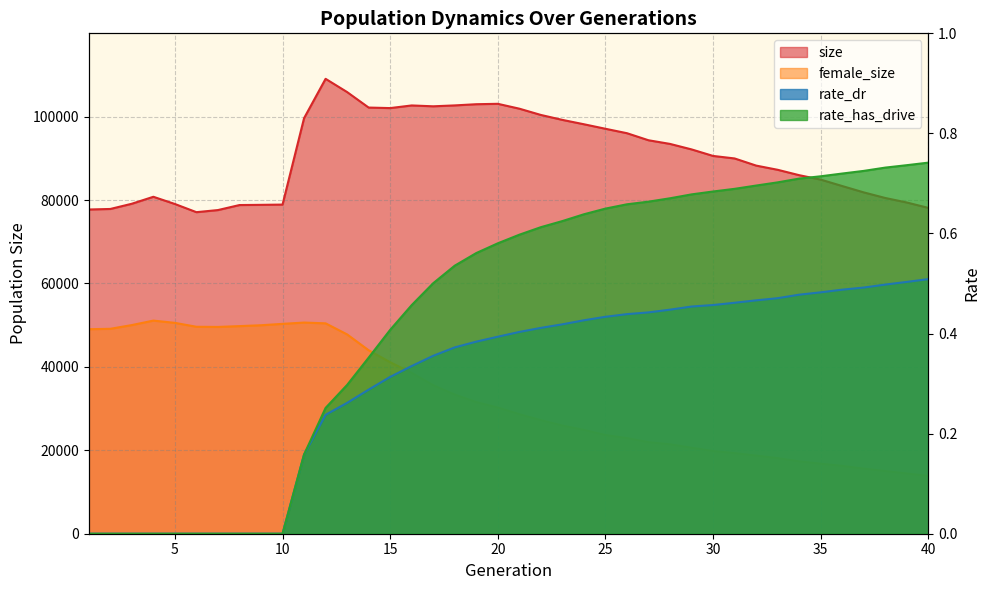

What is the sum of the female_size values at 23 and 14?

69924.0